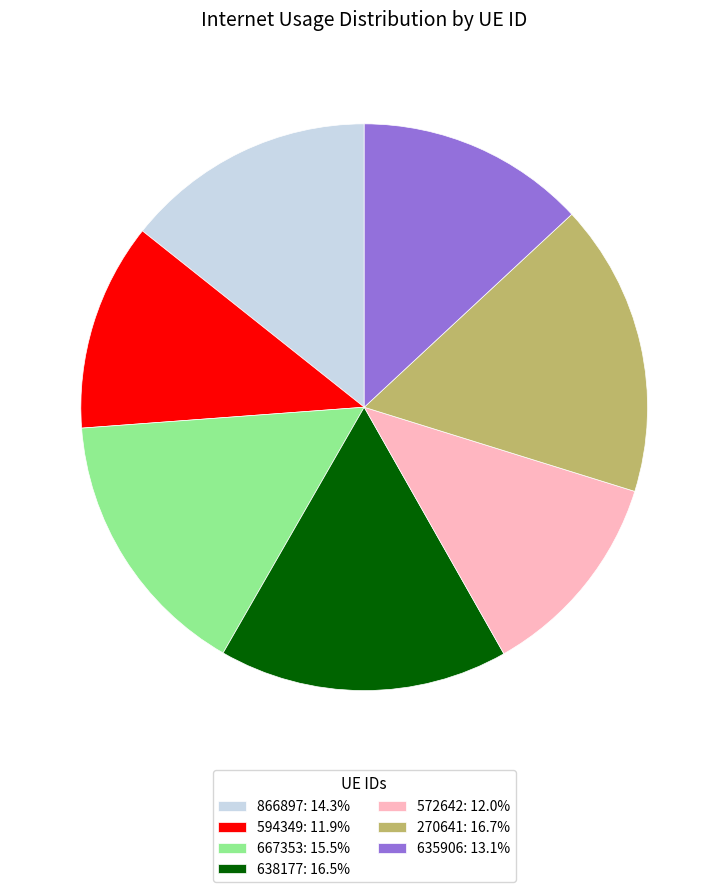

Between 572642 and 635906, which is larger?

635906